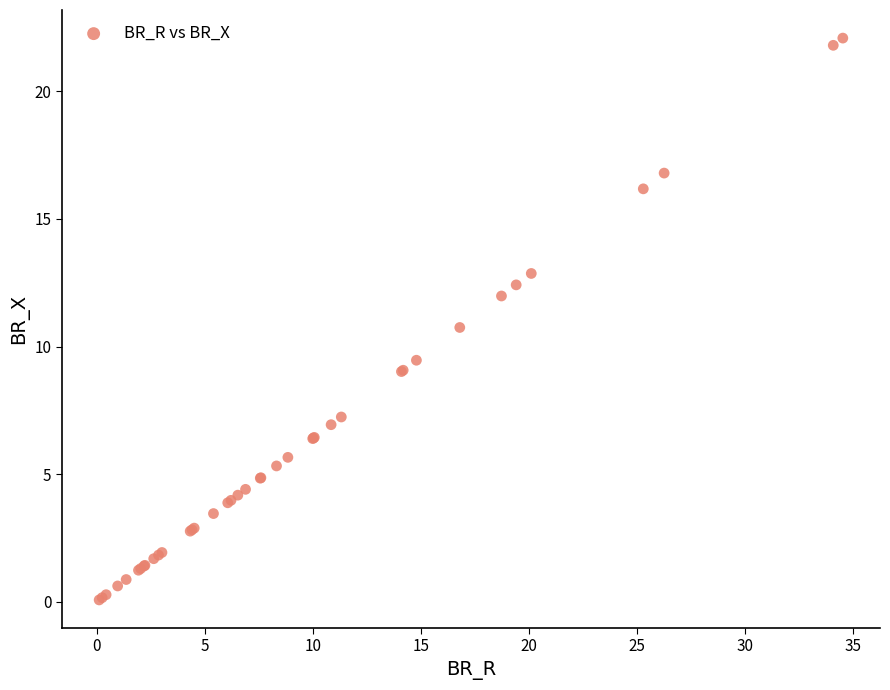

What Y value in the scatter plot is closest to 11?

10.7